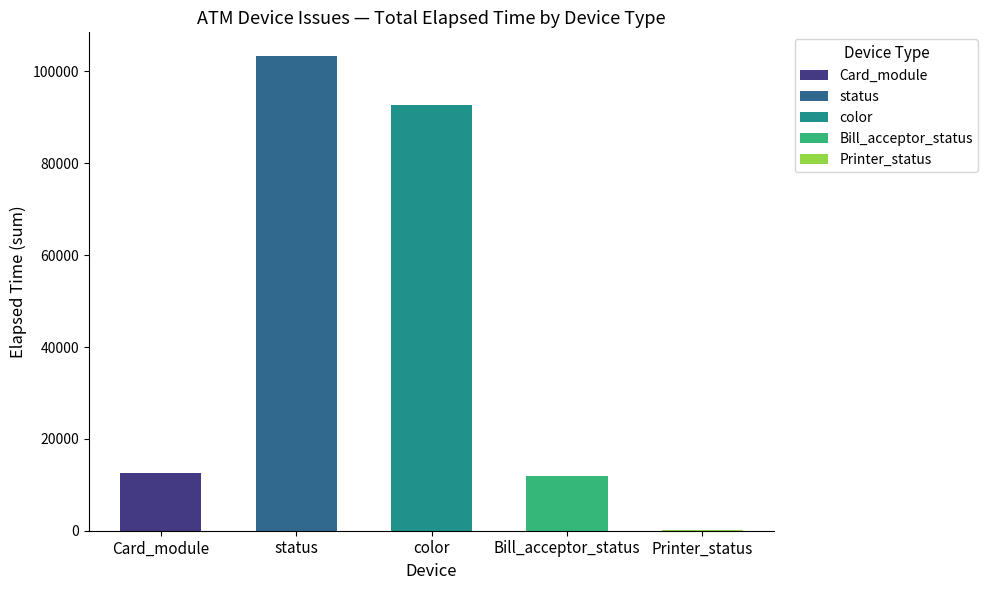

Where is the data nearest to the value 43425?

Card_module